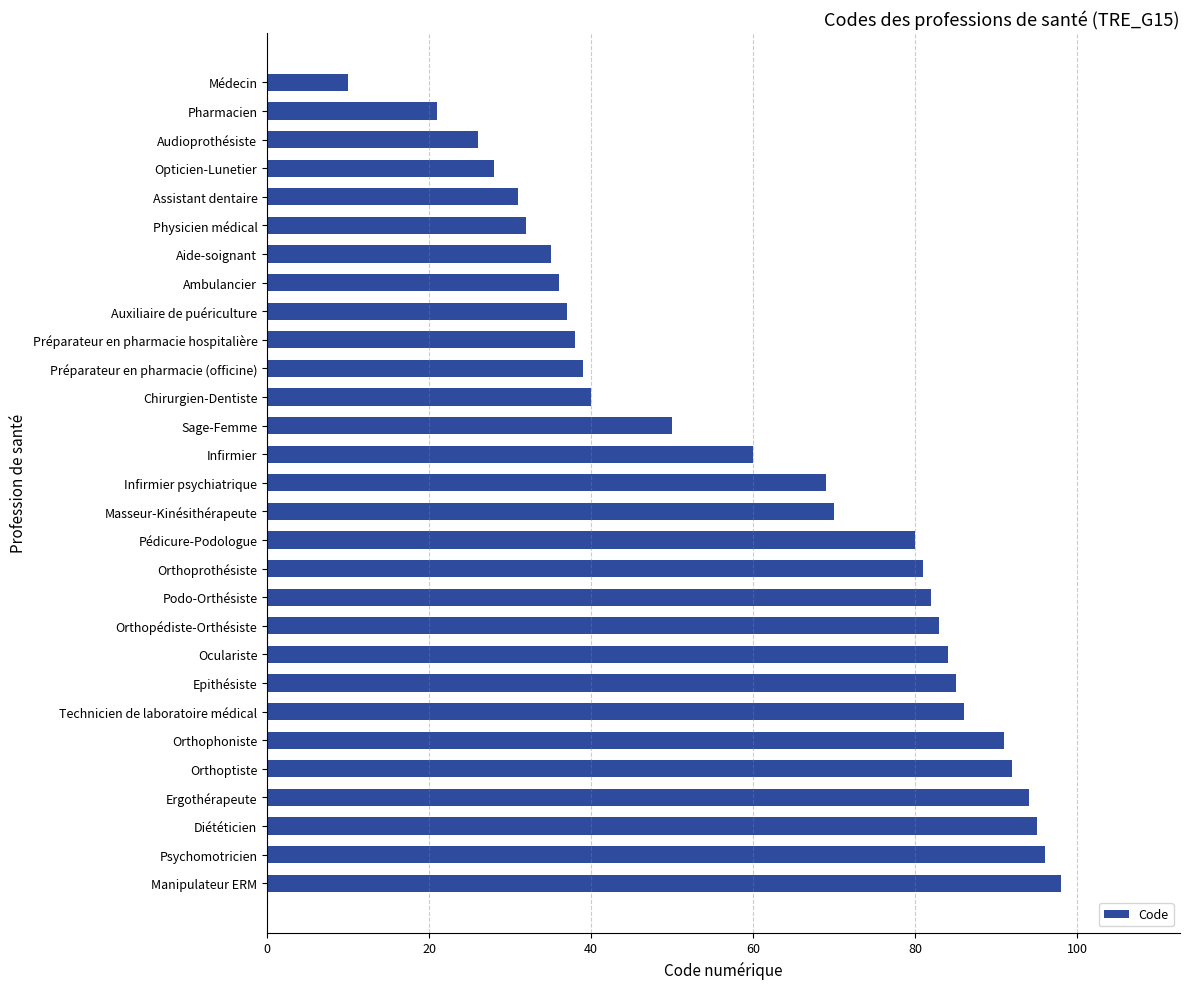

Rank the categories by value from highest to lowest.

Manipulateur ERM, Psychomotricien, Diététicien, Ergothérapeute, Orthoptiste, Orthophoniste, Technicien de laboratoire médical, Epithésiste, Oculariste, Orthopédiste-Orthésiste, Podo-Orthésiste, Orthoprothésiste, Pédicure-Podologue, Masseur-Kinésithérapeute, Infirmier psychiatrique, Infirmier, Sage-Femme, Chirurgien-Dentiste, Préparateur en pharmacie (officine), Préparateur en pharmacie hospitalière, Auxiliaire de puériculture, Ambulancier, Aide-soignant, Physicien médical, Assistant dentaire, Opticien-Lunetier, Audioprothésiste, Pharmacien, Médecin